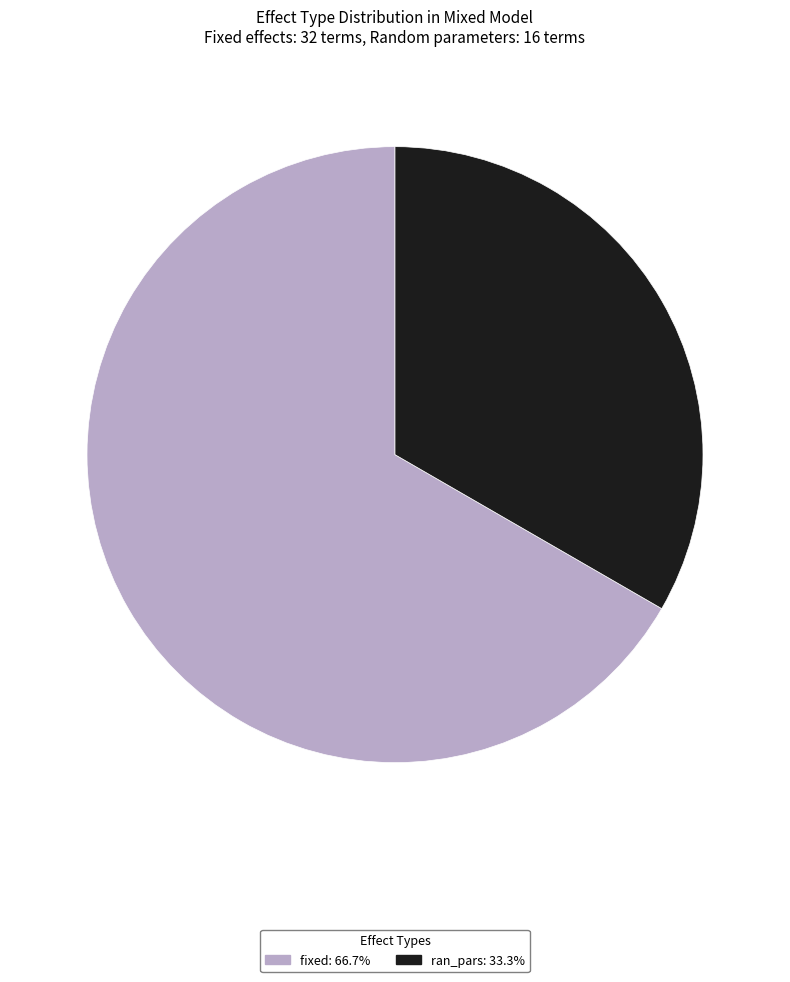

How many slices are in this pie chart?

2